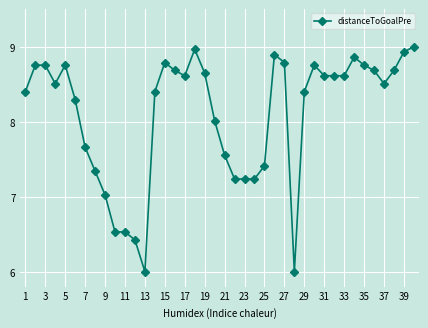

What is the difference between the maximum and minimum values?

3.0